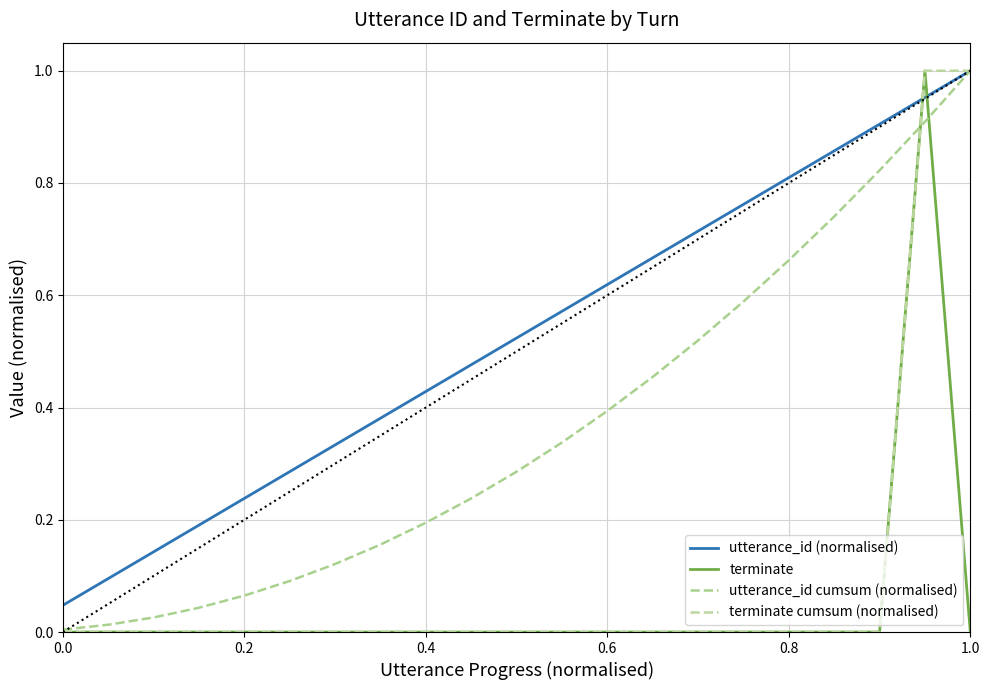

Which series ends up on top after the final intersection of terminate cumsum (normalised) and utterance_id cumsum (normalised)?

terminate cumsum (normalised)